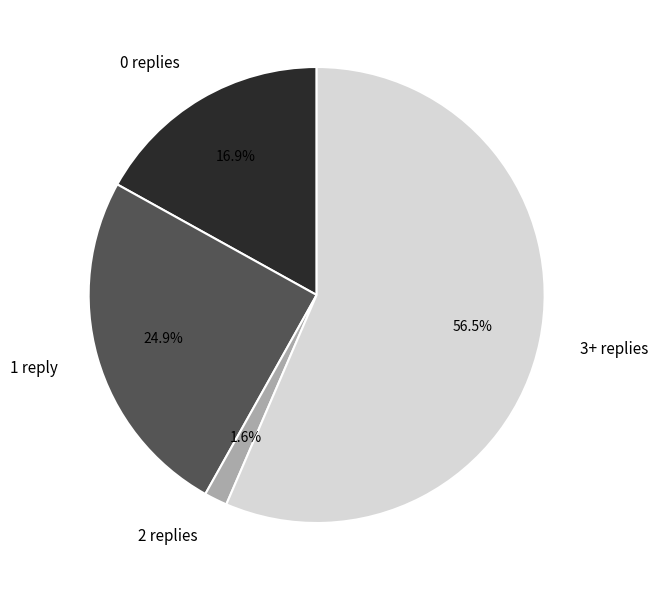

Do 2 replies and 3+ replies together represent more than half of the pie?

Yes